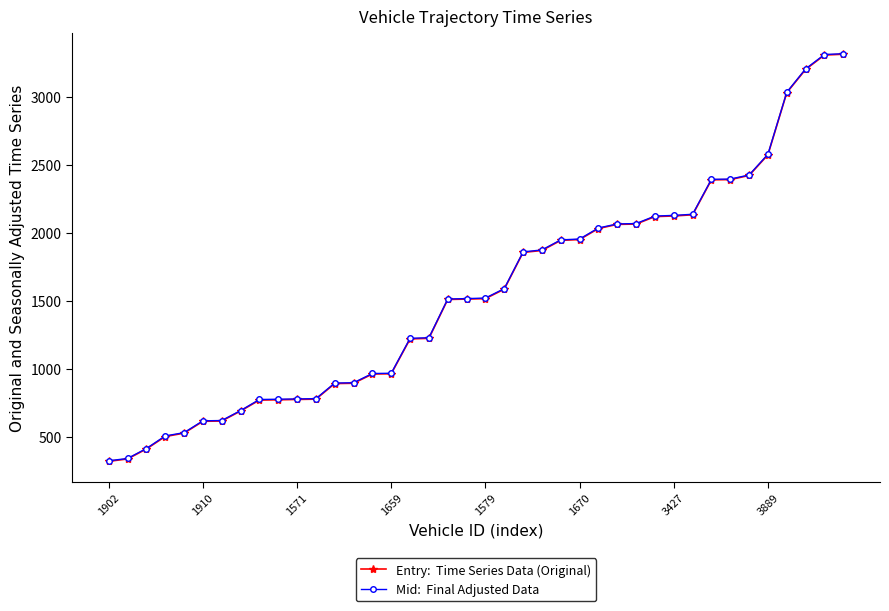

What is the smallest value displayed?

318.4